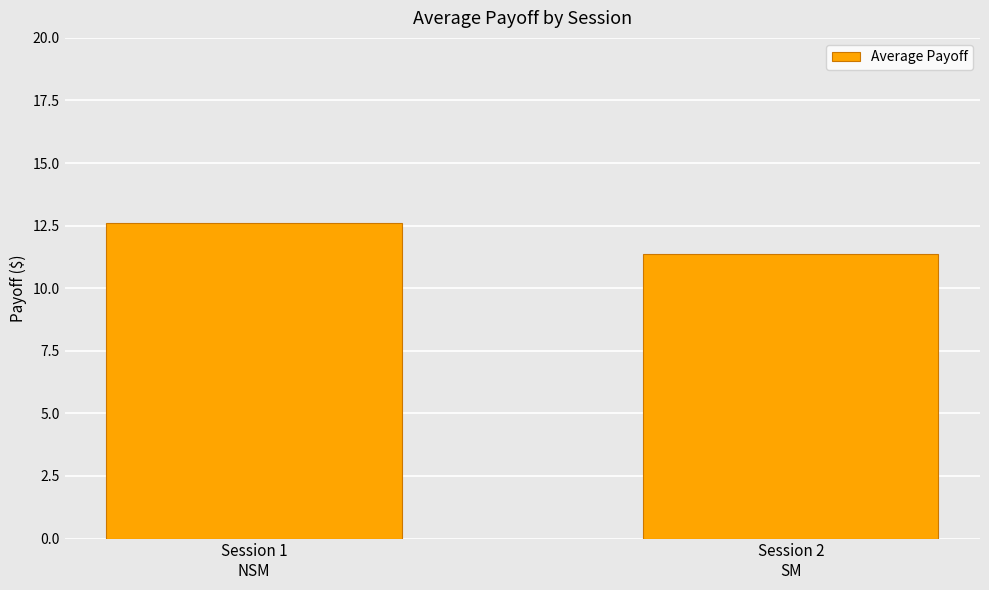

Does the chart contain any negative values?

No